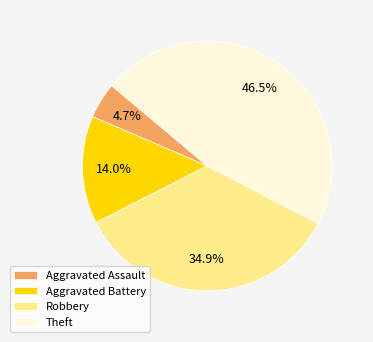

To the nearest percent, what is the combined percentage of Aggravated Assault and Aggravated Battery?

19%